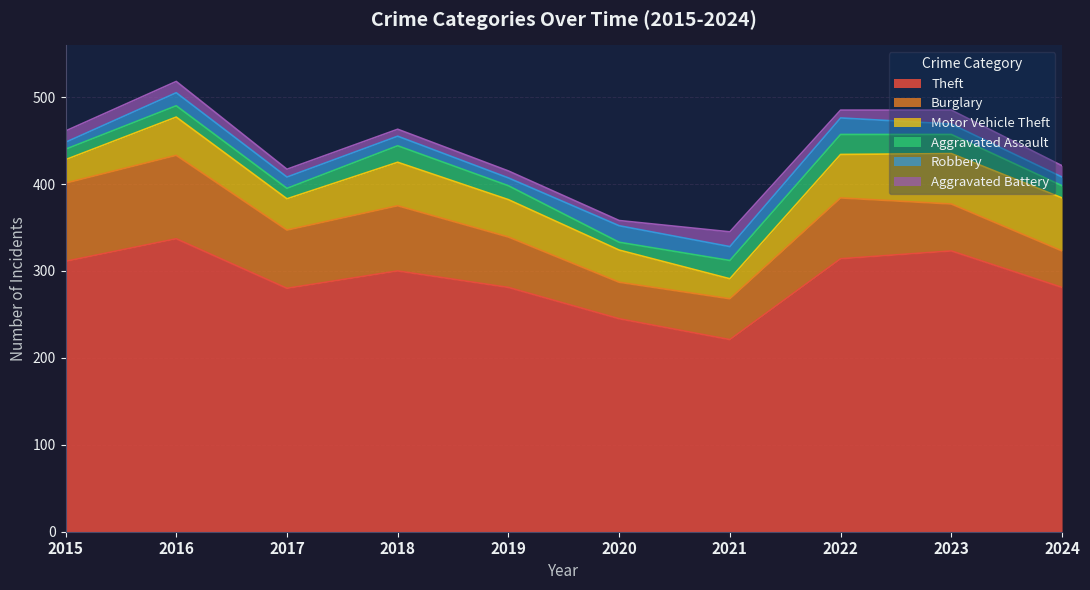

How many lines are shown in the chart?

6